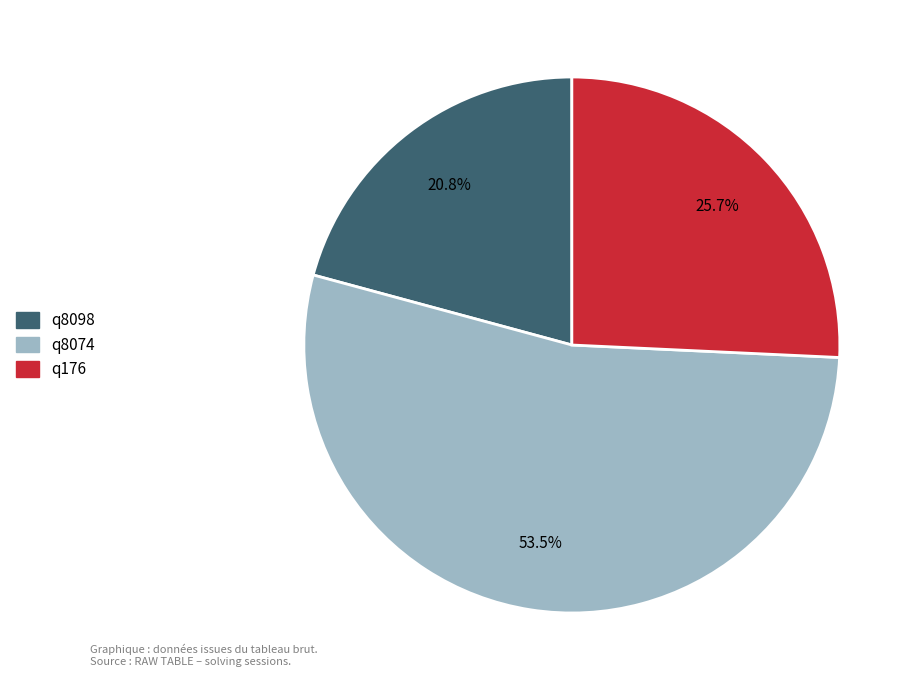

What portion of the pie excludes q176?

74.3%